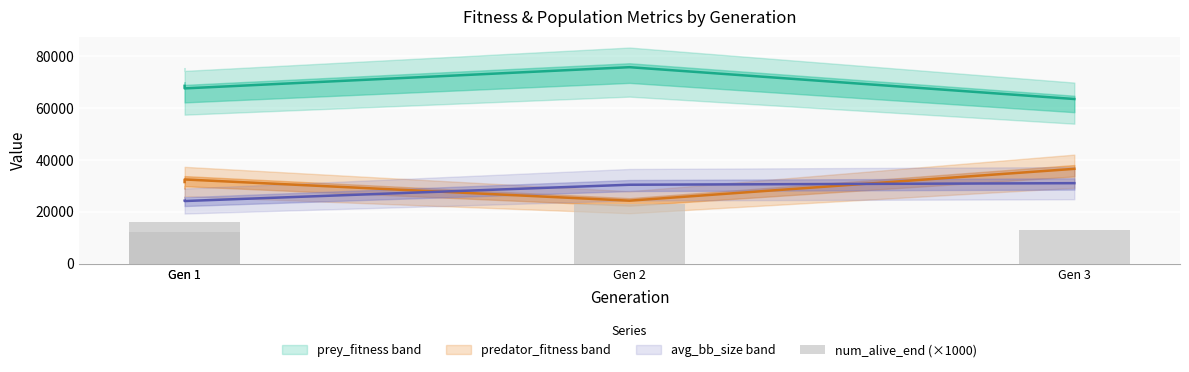

What is the change in value from Gen 1 to Gen 3?

-3000